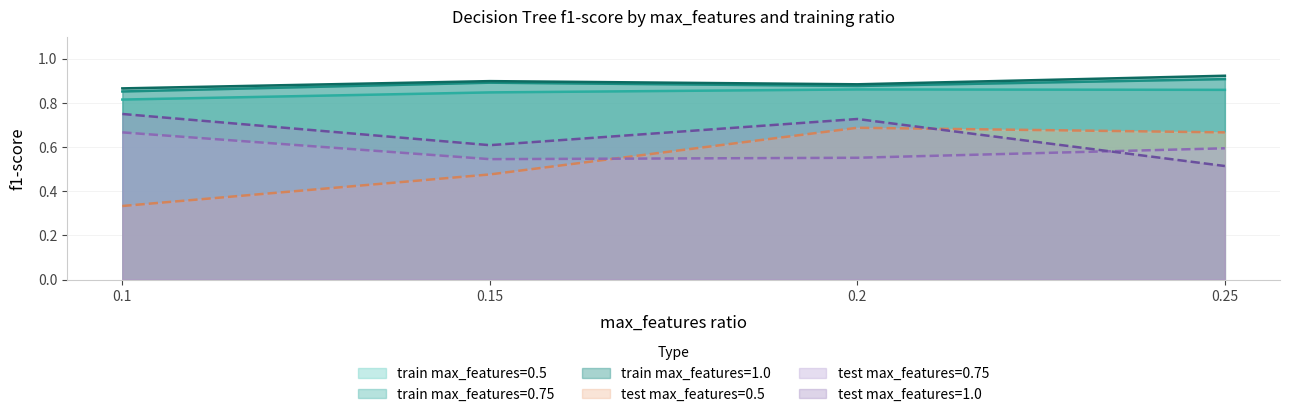

What is the average value of the test_0.75 series?

0.6